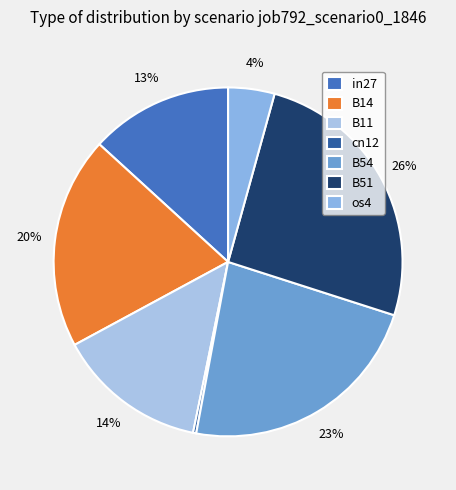

Between B54 and in27, which is larger?

B54